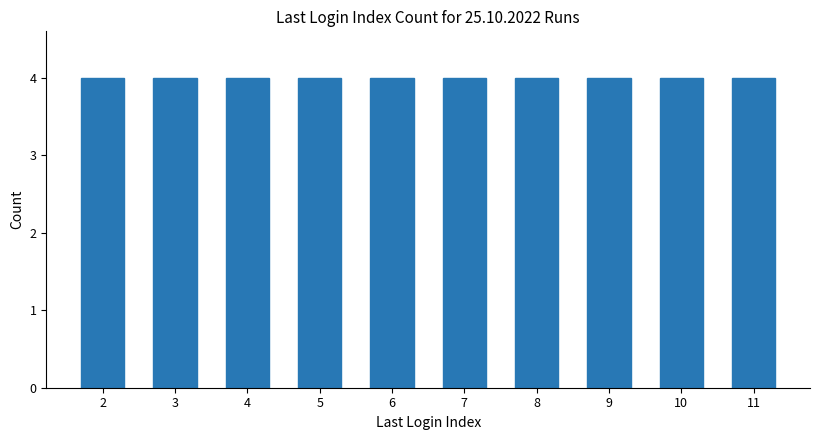

Between 10 and 5, which is larger?

10